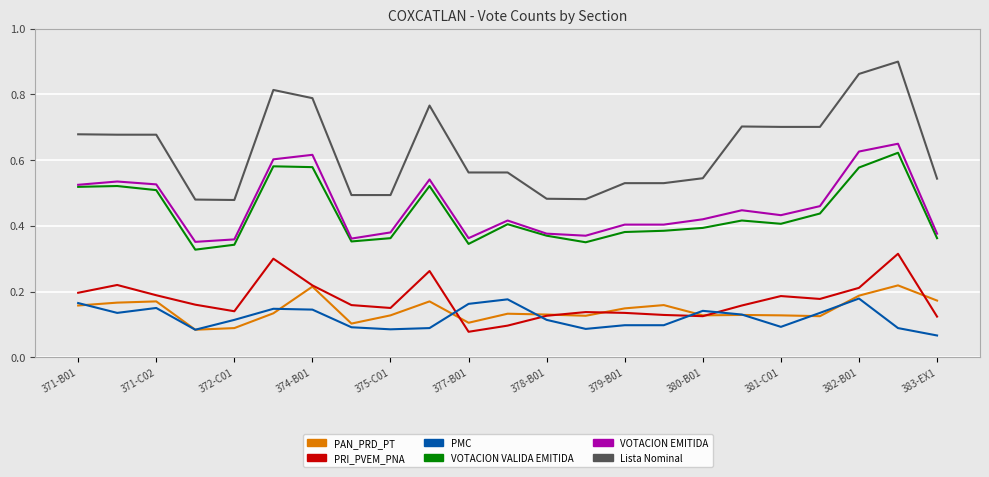

What are all the series names shown in the legend?

PAN_PRD_PT, PRI_PVEM_PNA, PMC, VOTACION VALIDA EMITIDA, VOTACION EMITIDA, Lista Nominal